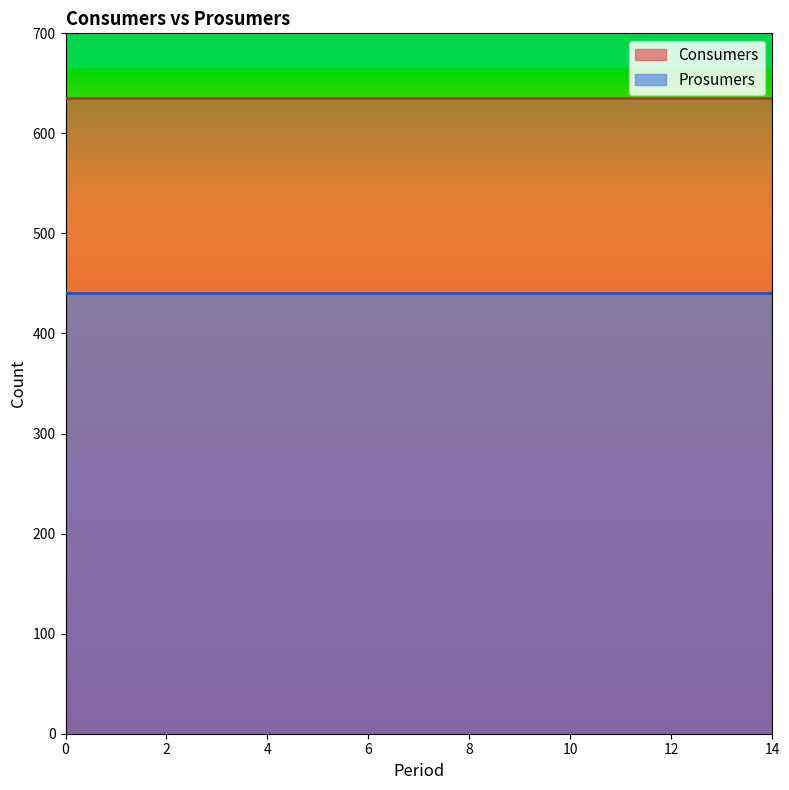

True or false: Consumers has a value of 635 at 10.

True